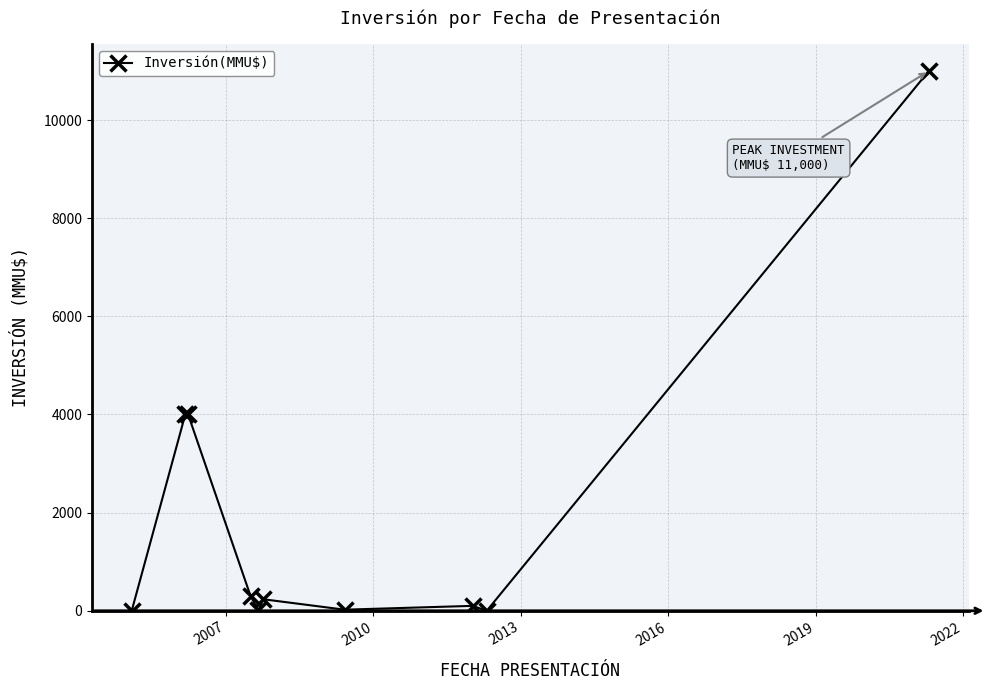

What is the difference between the maximum and second lowest values?

11000